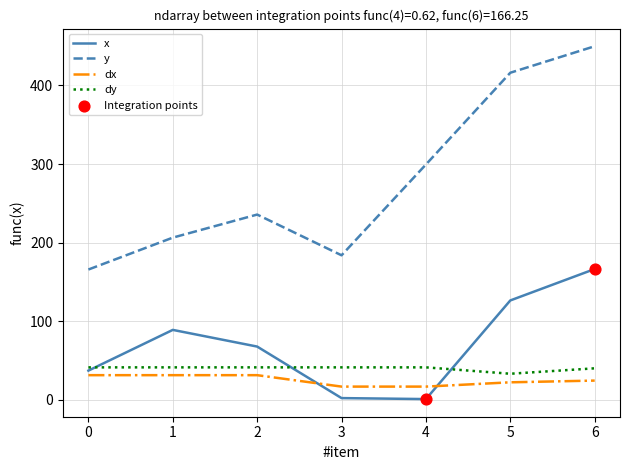

What is the lowest value of the dx series?

16.5